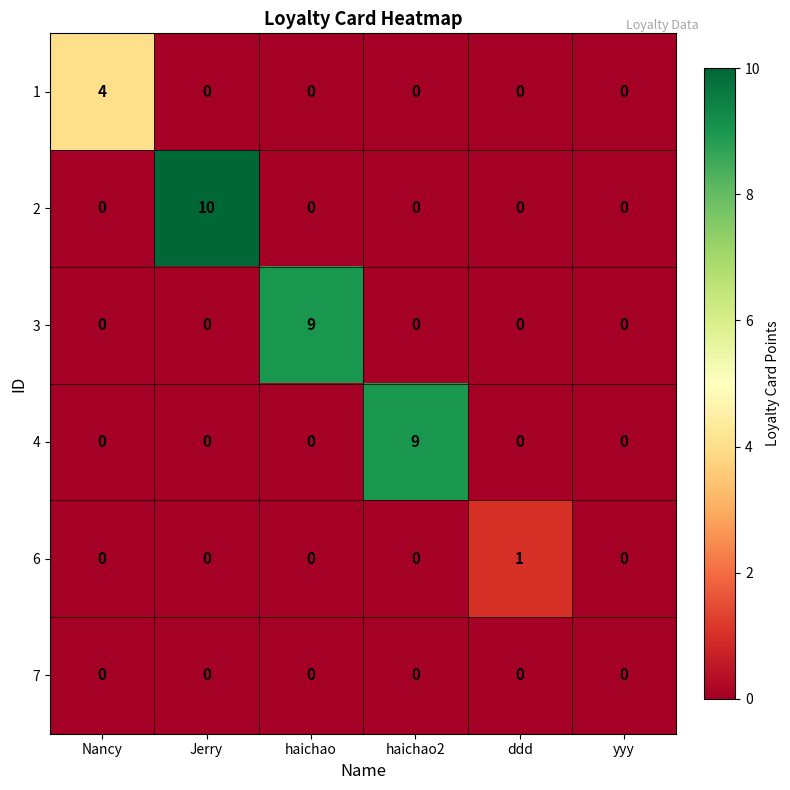

Which category has the highest value across all series?

Jerry